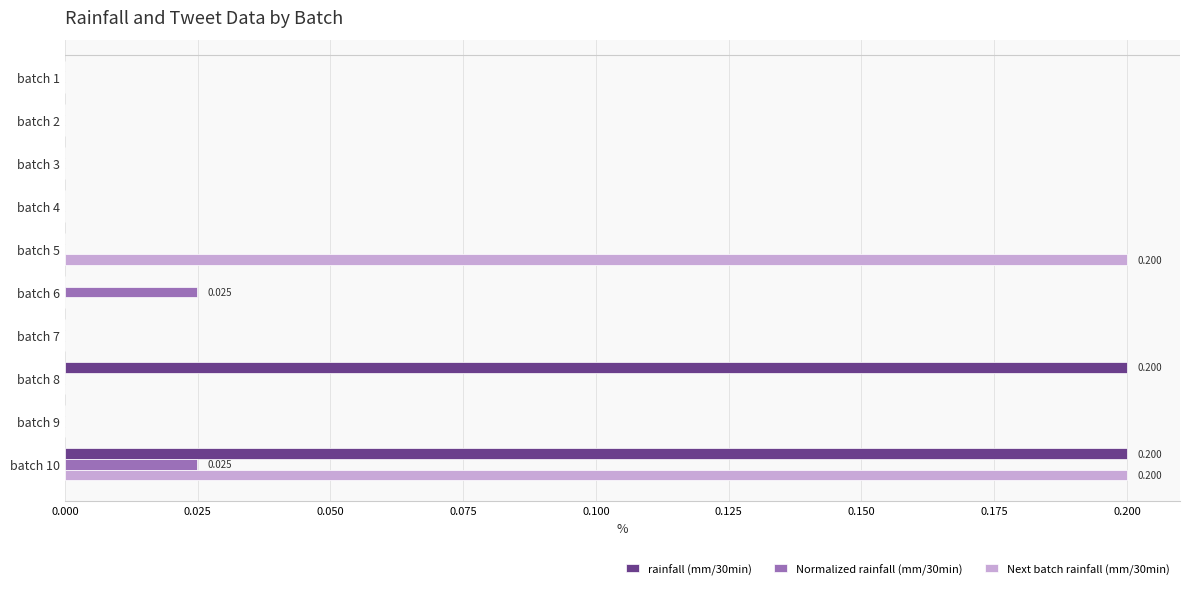

Which series has the largest total across all categories?

rainfall (mm/30min)